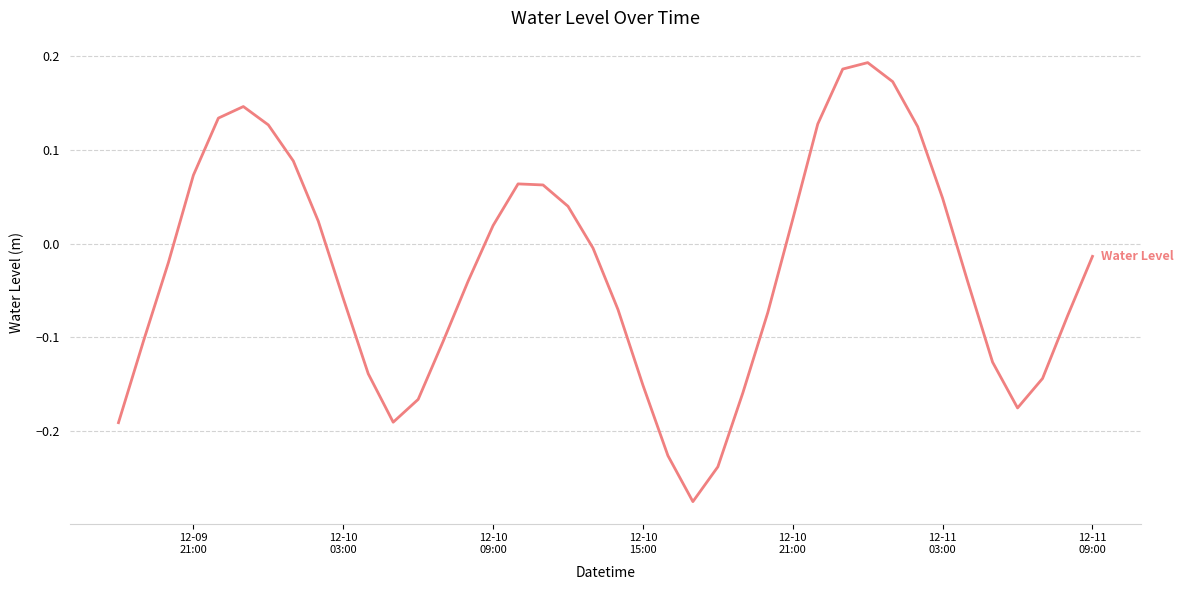

What is the difference between the maximum and minimum values?

0.5